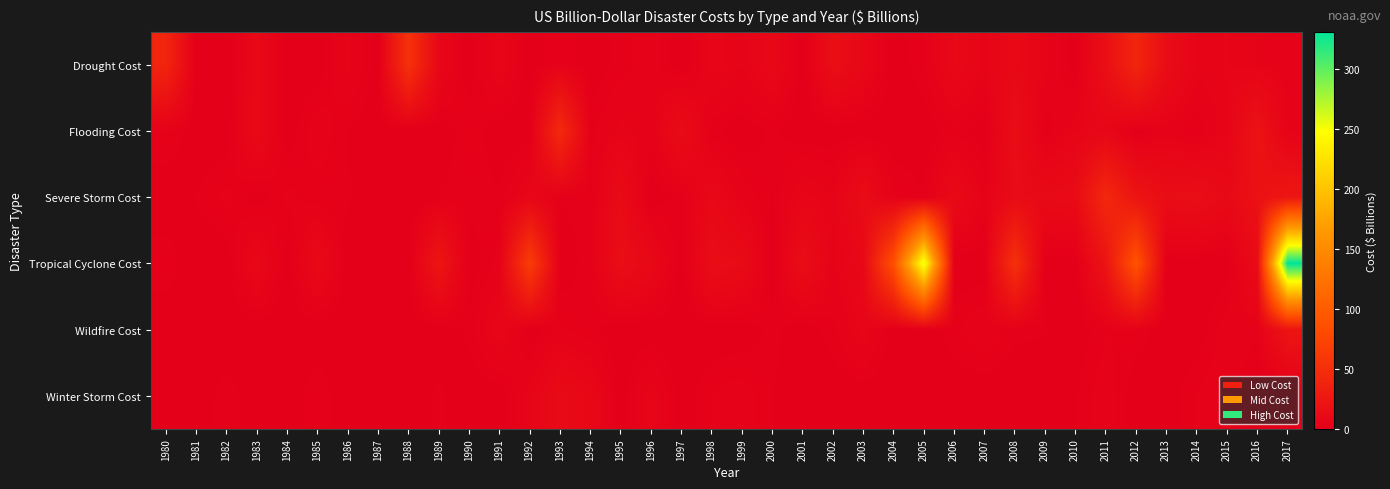

Reading left to right, transcribe all the data shown in this chart.

Drought Cost: 1980=39.7	1981=0.0	1982=0.0	1983=9.3	1984=0.0	1985=0.0	1986=5.1	1987=0.0	1988=53.4	1989=7.7	1990=0.0	1991=6.9	1992=0.0	1993=2.7	1994=0.0	1995=2.0	1996=3.6	1997=0.0	1998=6.7	1999=4.7	2000=9.1	2001=0.0	2002=15.7	2003=8.5	2004=0.0	2005=2.4	2006=9.4	2007=5.4	2008=10.2	2009=5.1	2010=0.0	2011=16.8	2012=40.8	2013=14.0	2014=5.2	2015=5.9	2016=4.5	2017=3.2
Flooding Cost: 1980=2.7	1981=0.0	1982=0.0	1983=10.7	1984=0.0	1985=4.0	1986=1.1	1987=0.0	1988=0.0	1989=0.0	1990=2.4	1991=0.0	1992=0.0	1993=45.3	1994=2.1	1995=5.1	1996=3.3	1997=13.0	1998=1.8	1999=0.0	2000=1.6	2001=0.0	2002=0.0	2003=0.0	2004=0.0	2005=0.0	2006=2.3	2007=0.0	2008=14.5	2009=1.3	2010=5.8	2011=7.0	2012=0.0	2013=3.4	2014=1.3	2015=5.9	2016=20.8	2017=4.0
Severe Storm Cost: 1980=0.0	1981=1.4	1982=3.1	1983=0.0	1984=3.1	1985=1.7	1986=1.5	1987=0.0	1988=0.0	1989=1.4	1990=1.9	1991=1.5	1992=6.9	1993=1.4	1994=2.1	1995=12.3	1996=0.0	1997=1.9	1998=8.9	1999=3.7	2000=1.2	2001=6.6	2002=4.8	2003=13.4	2004=2.8	2005=1.4	2006=10.7	2007=3.7	2008=12.9	2009=11.5	2010=12.7	2011=44.0	2012=22.0	2013=14.2	2014=15.6	2015=10.7	2016=18.9	2017=24.3
Tropical Cyclone Cost: 1980=2.2	1981=0.0	1982=0.0	1983=9.2	1984=0.0	1985=10.4	1986=0.0	1987=0.0	1988=0.0	1989=23.7	1990=0.0	1991=3.4	1992=65.9	1993=0.0	1994=2.1	1995=15.3	1996=9.8	1997=0.0	1998=14.5	1999=11.9	2000=0.0	2001=14.7	2002=3.9	2003=9.2	2004=87.3	2005=258.4	2006=0.0	2007=0.0	2008=52.6	2009=0.0	2010=0.0	2011=21.8	2012=90.2	2013=0.0	2014=0.0	2015=0.0	2016=12.8	2017=331.3
Wildfire Cost: 1980=0.0	1981=0.0	1982=0.0	1983=0.0	1984=0.0	1985=0.0	1986=0.0	1987=0.0	1988=0.0	1989=0.0	1990=1.7	1991=7.4	1992=0.0	1993=2.9	1994=1.5	1995=0.0	1996=0.0	1997=0.0	1998=0.0	1999=0.0	2000=1.9	2001=0.0	2002=2.2	2003=6.5	2004=0.0	2005=0.0	2006=2.3	2007=4.1	2008=1.7	2009=1.4	2010=0.0	2011=2.5	2012=2.3	2013=0.0	2014=0.0	2015=3.9	2016=3.1	2017=22.7
Winter Storm Cost: 1980=0.0	1981=0.0	1982=2.2	1983=0.0	1984=0.0	1985=2.4	1986=0.0	1987=0.0	1988=0.0	1989=1.7	1990=0.0	1991=0.0	1992=5.4	1993=11.9	1994=8.5	1995=0.0	1996=6.0	1997=0.0	1998=2.7	1999=3.6	2000=1.3	2001=0.0	2002=0.0	2003=0.0	2004=0.0	2005=0.0	2006=0.0	2007=0.0	2008=0.0	2009=0.0	2010=1.2	2011=3.8	2012=0.0	2013=0.0	2014=2.9	2015=3.9	2016=0.0	2017=0.0